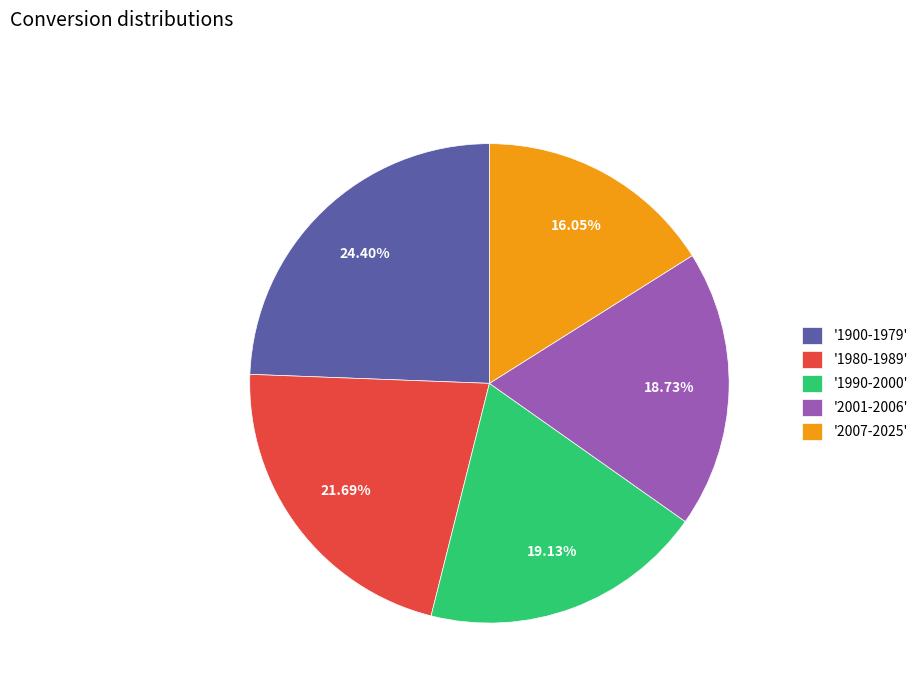

Combined, do '1980-1989' and '2001-2006' account for over 50%?

No